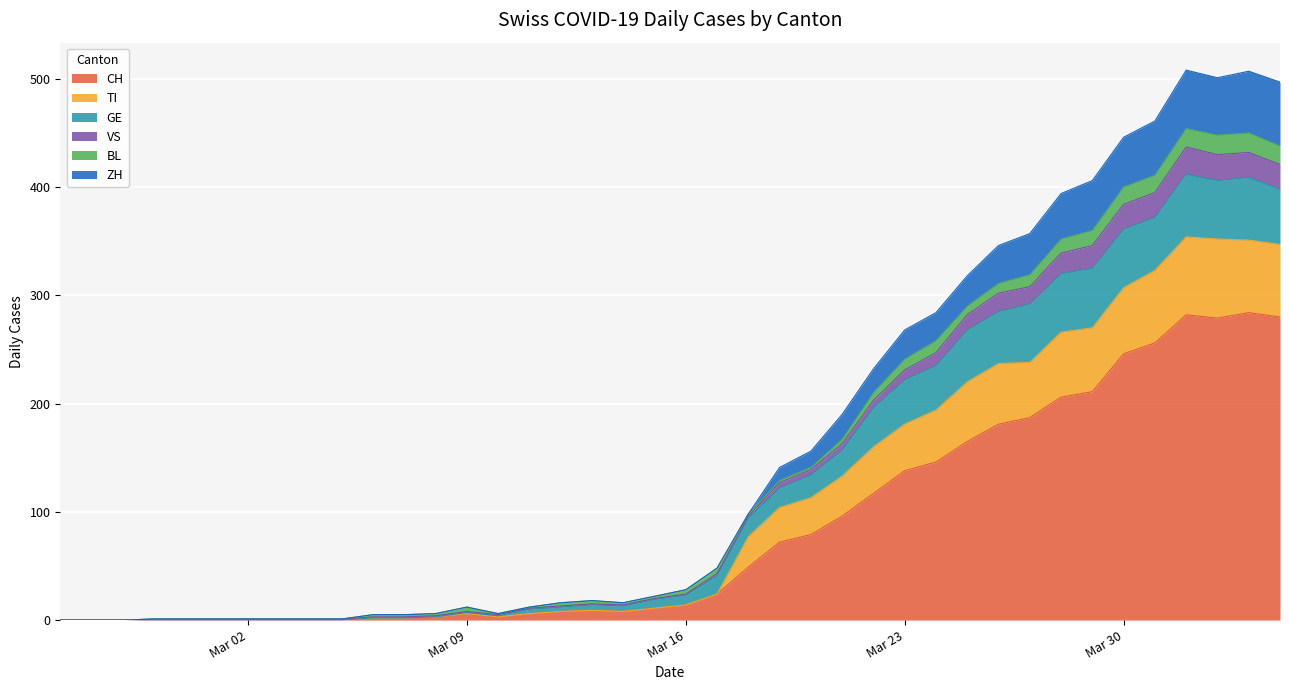

What is the maximum value for CH?

284